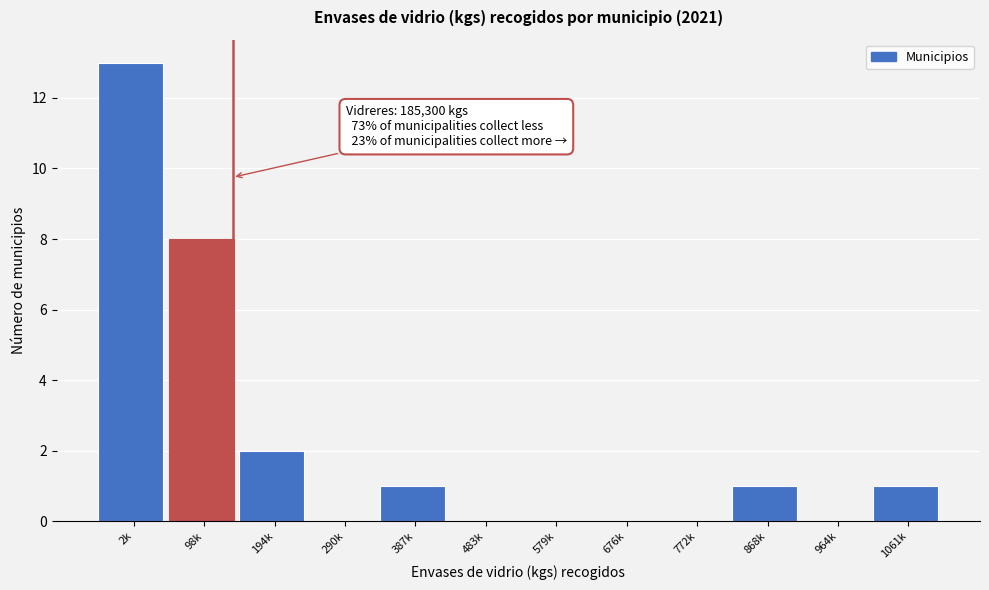

Reading right to left, transcribe all the data shown in this chart.

1061k=1	964k=0	868k=1	772k=0	676k=0	579k=0	483k=0	387k=1	290k=0	194k=2	98k=8	2k=13